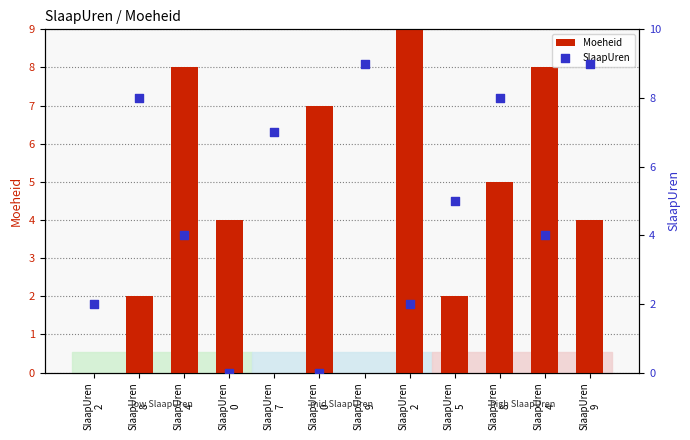

Which series has the largest total across all categories?

SlaapUren